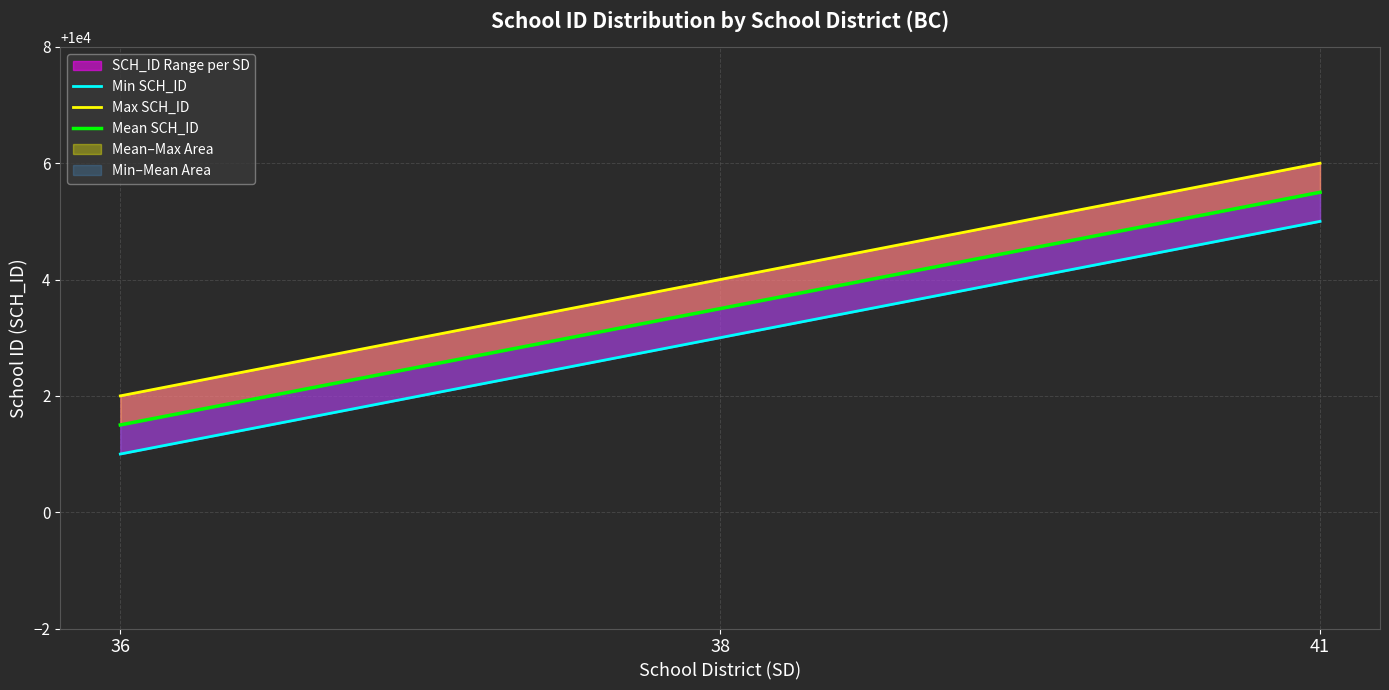

How many values in the Min SCH_ID series are below 10003?

1